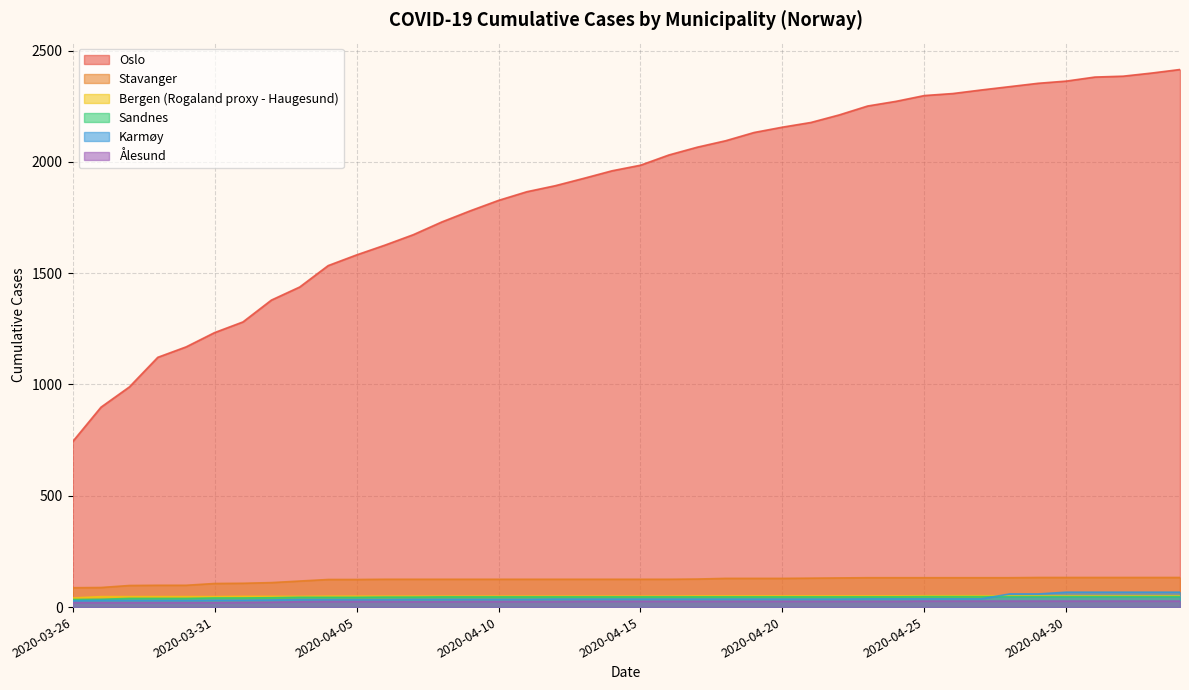

Which series changed the most between 2020-04-18 and 2020-04-24?

Oslo